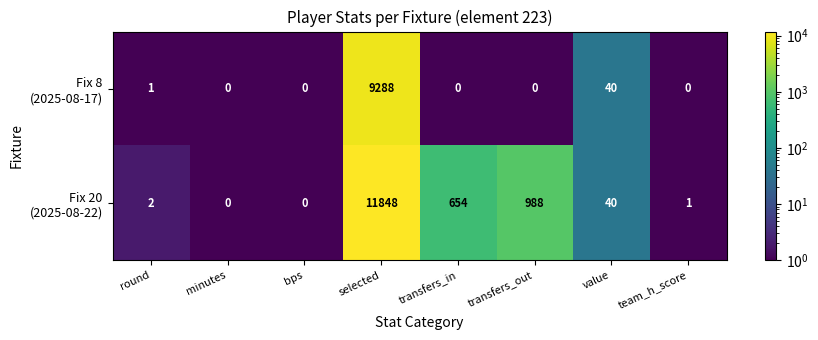

What is the greatest value displayed?

11848